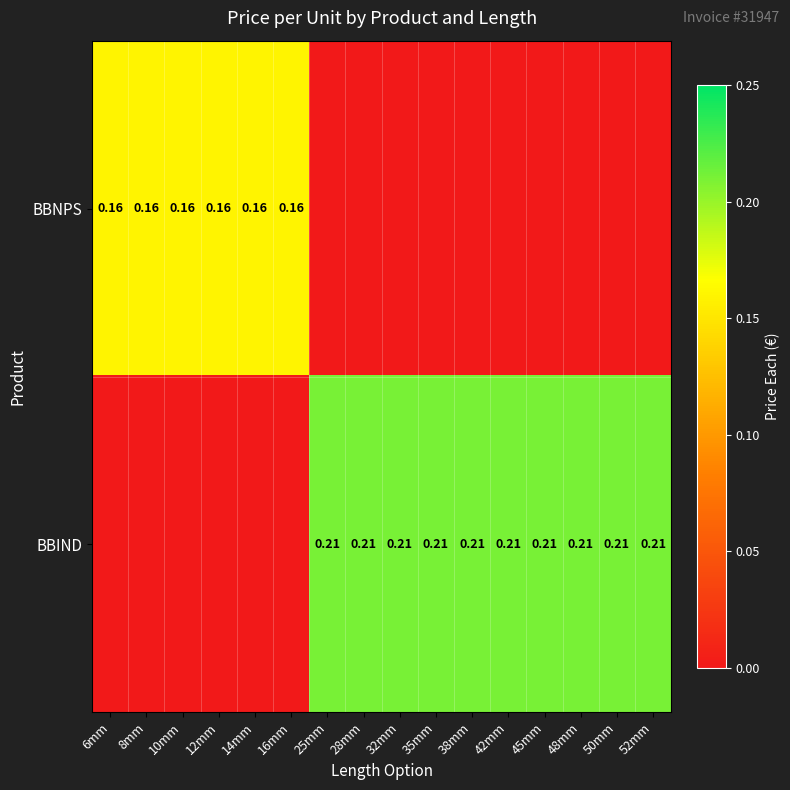

What is the spread (max minus min) of values at 35mm?

0.2